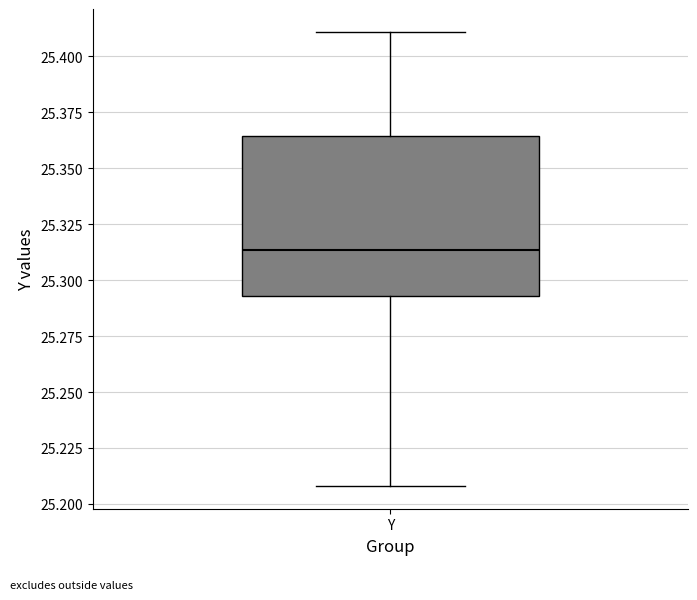

Read this box plot against the y-axis: the position of the median line, the range covered by the box, and the ends of both whiskers. The values are not printed on the chart, so give them approximately, as read against the axis.

median 25.315, box 25.295 to 25.365, whiskers 25.210 to 25.410